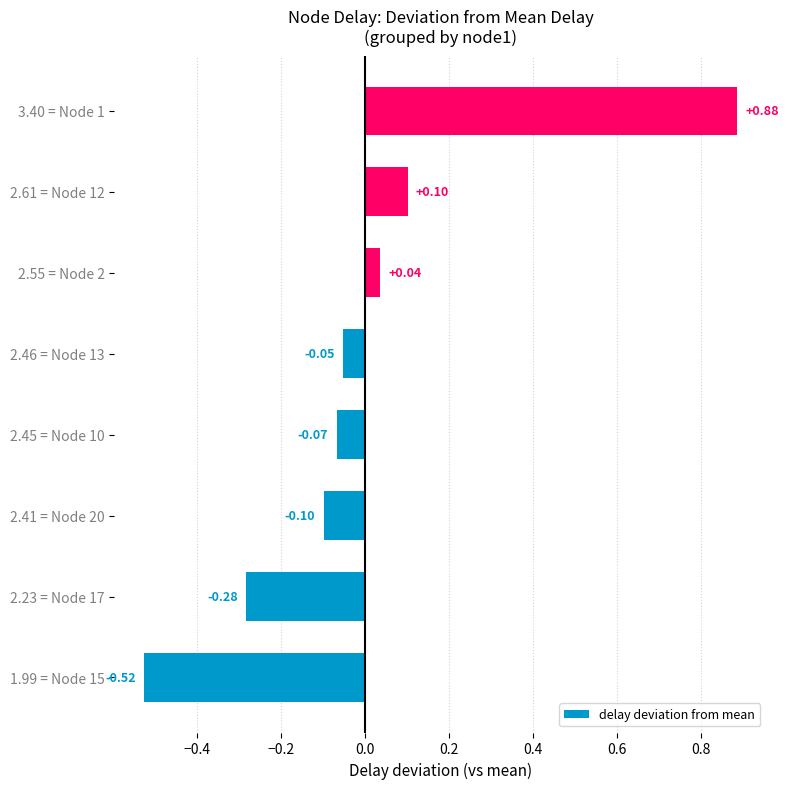

Between 1.99 = Node 15 and 2.45 = Node 10, which is larger?

2.45 = Node 10